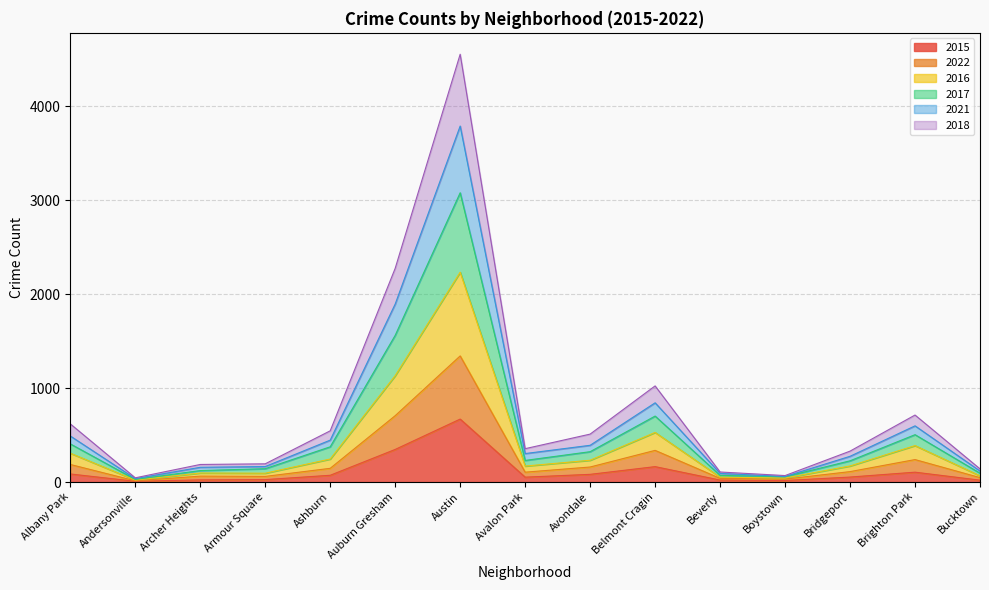

Which category has the highest value in the 2015 series?

Austin